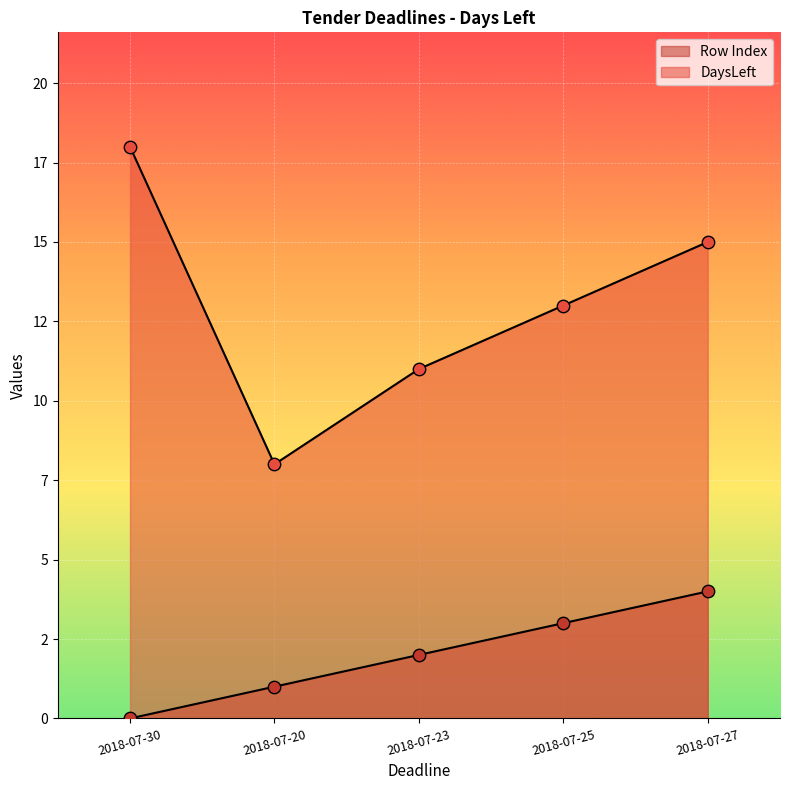

What is the total value across all series at 2018-07-25?

16